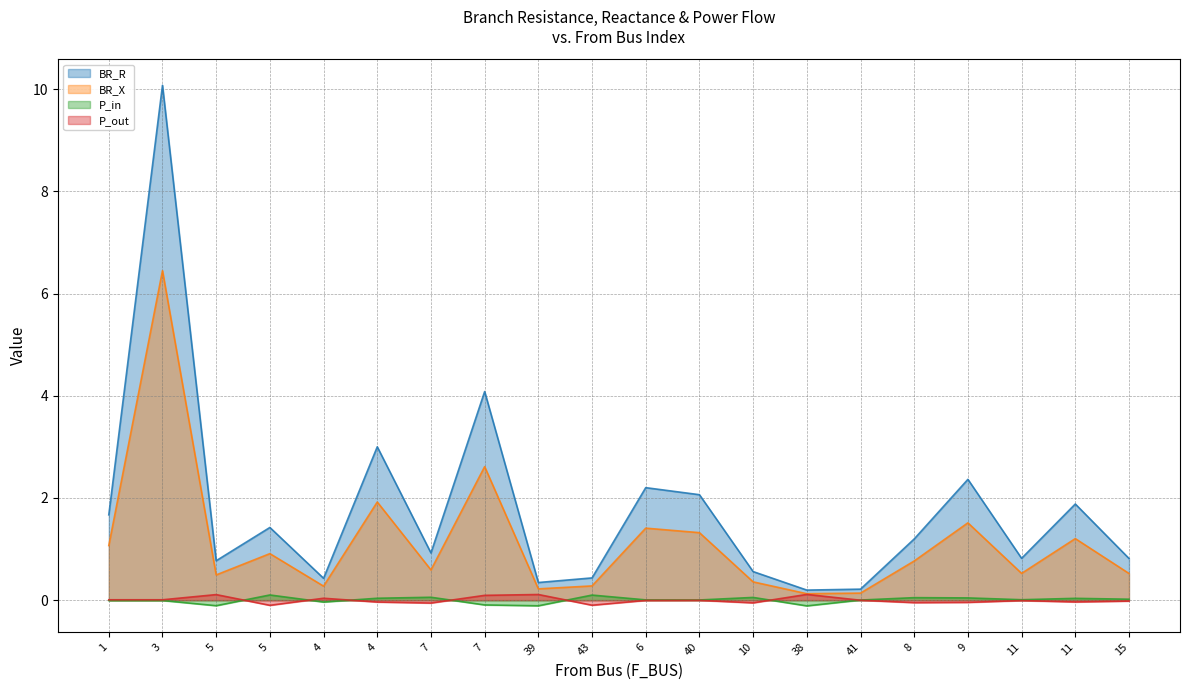

Between 38 and 11, which series saw the biggest shift?

BR_R